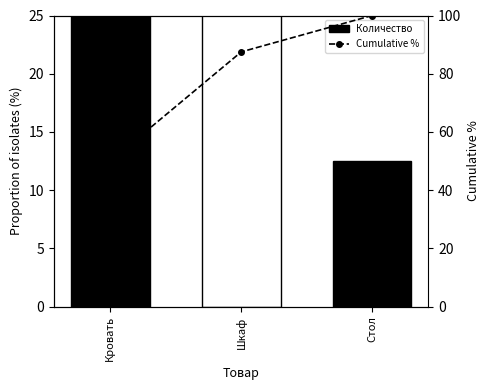

Where is Количество nearest to the value 31?

Шкаф